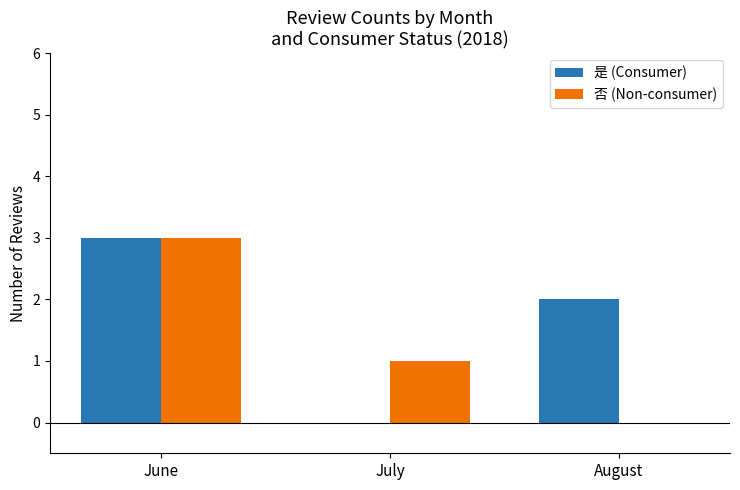

How many values in 否 (Non-consumer) are above zero?

2